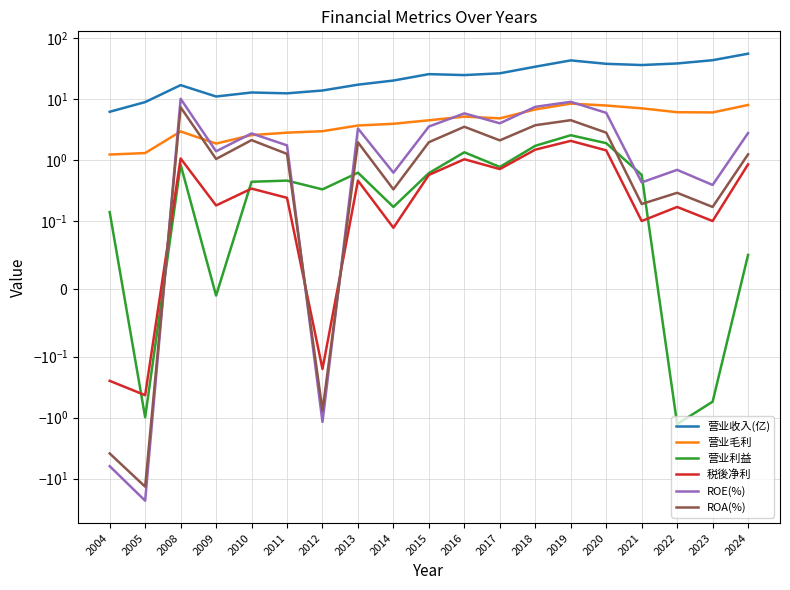

What are all the series names shown in the legend?

营业收入(亿), 营业毛利, 营业利益, 税後净利, ROE(%), ROA(%)